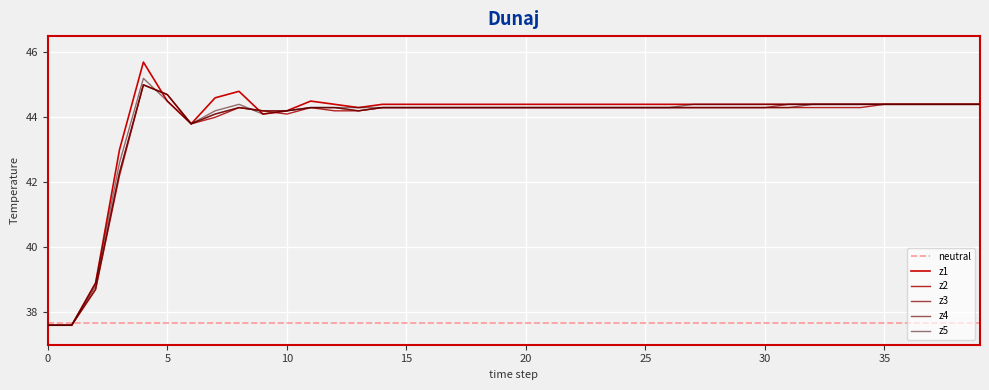

How many distinct data groups are displayed?

5